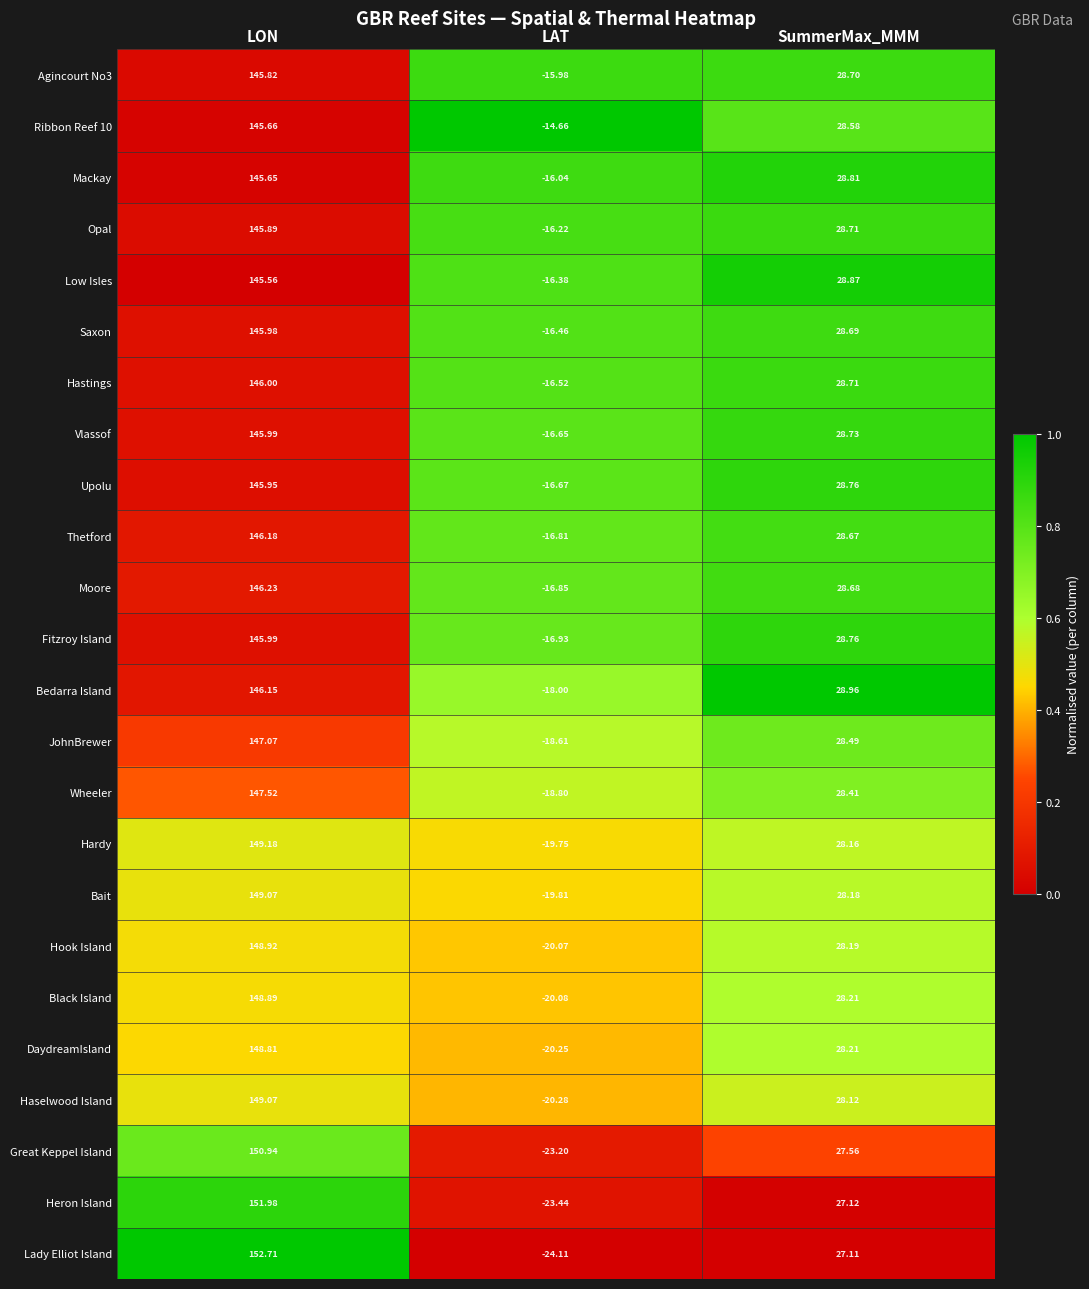

Between LON and SummerMax_MMM, which series saw the biggest shift?

Lady Elliot Island